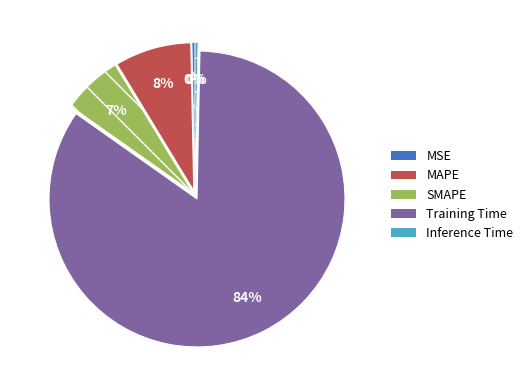

Do SMAPE and MSE together represent more than half of the pie?

No